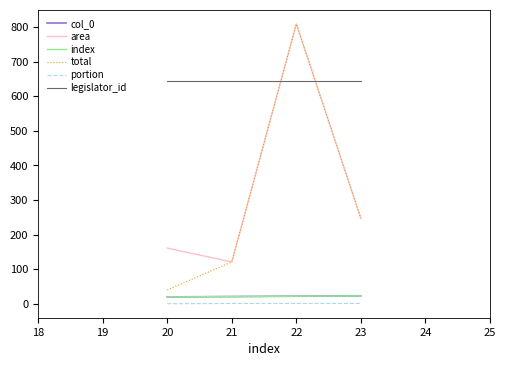

What is the sum of all col_0 values?

86.0